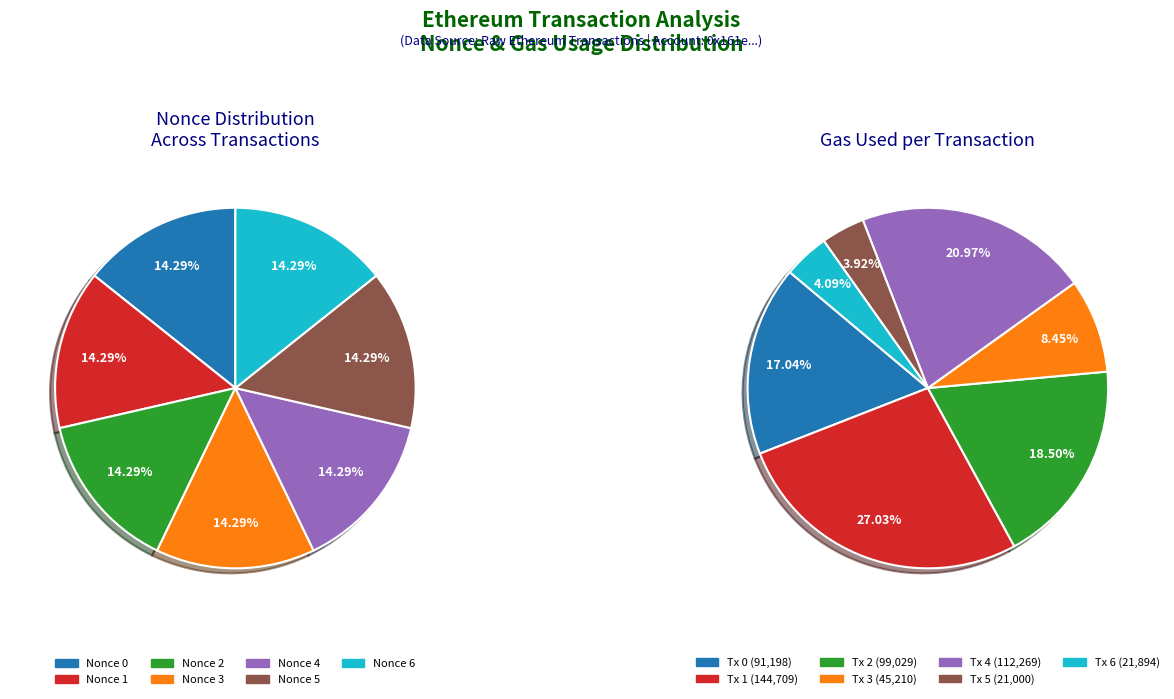

True or false: Row 3 accounts for 1% of the total.

False